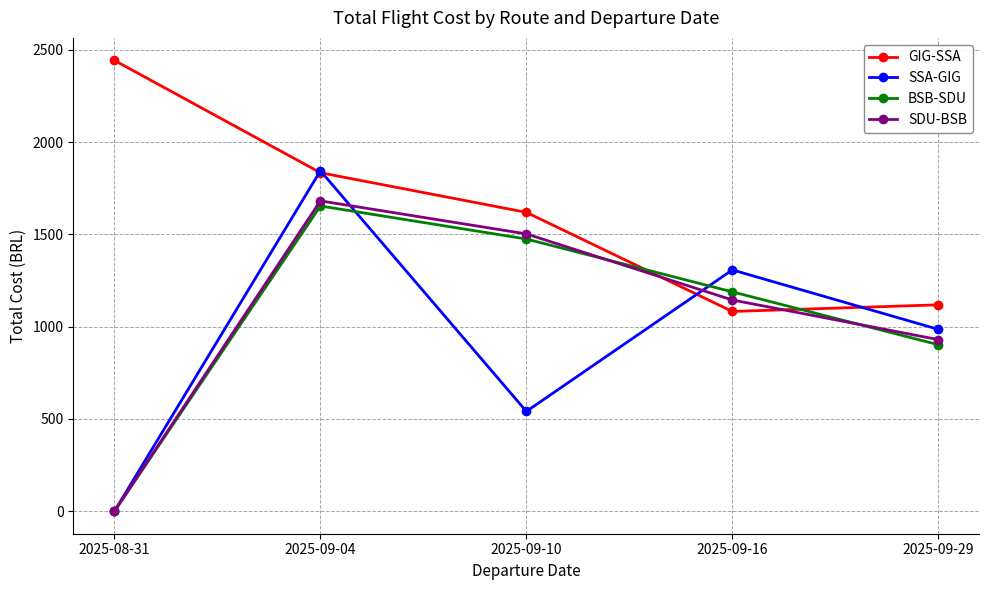

Reading left to right, what are all the values shown in this chart?

GIG-SSA: 2025-08-31=2442.9	2025-09-04=1834.3	2025-09-10=1619.5	2025-09-16=1082.5	2025-09-29=1118.3
SSA-GIG: 2025-08-31=0.0	2025-09-04=1844.7	2025-09-10=540.9	2025-09-16=1307.7	2025-09-29=985.5
BSB-SDU: 2025-08-31=0.0	2025-09-04=1654.0	2025-09-10=1475.0	2025-09-16=1188.6	2025-09-29=902.2
SDU-BSB: 2025-08-31=0.0	2025-09-04=1681.7	2025-09-10=1502.7	2025-09-16=1144.7	2025-09-29=929.9